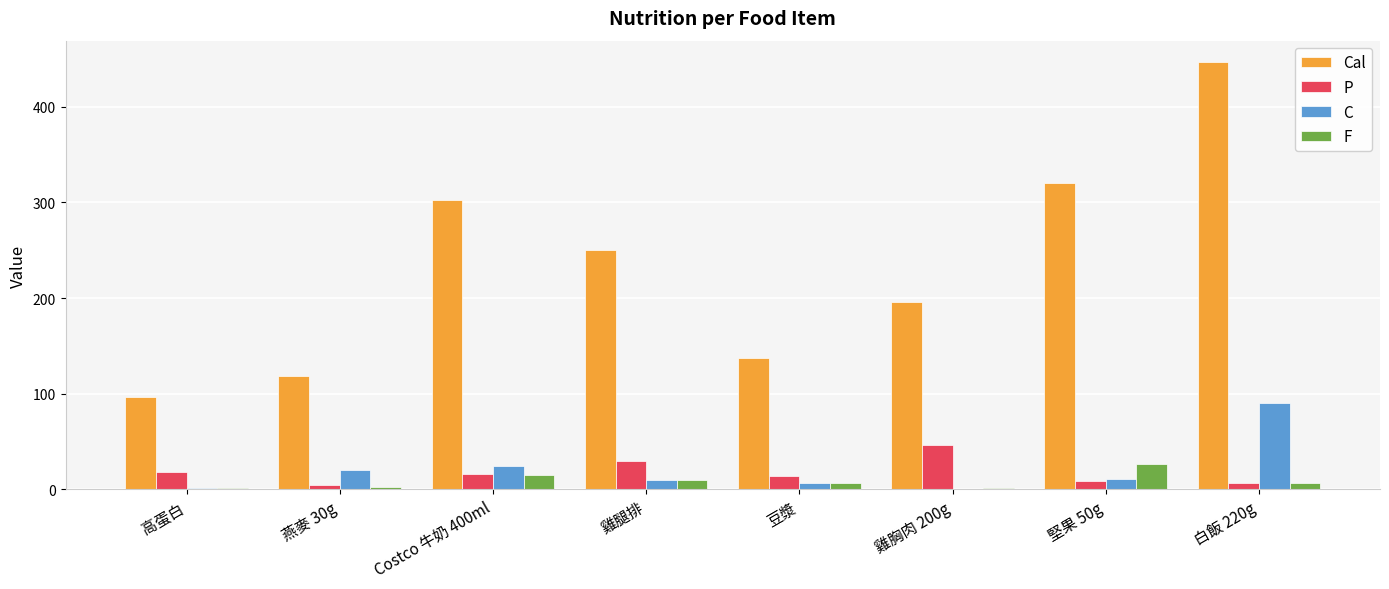

Which category has the highest value in the F series?

堅果 50g